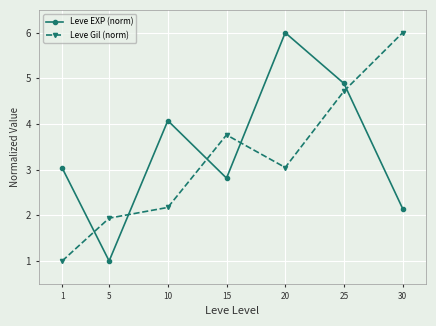

What is the maximum value for Leve EXP (norm)?

6.0